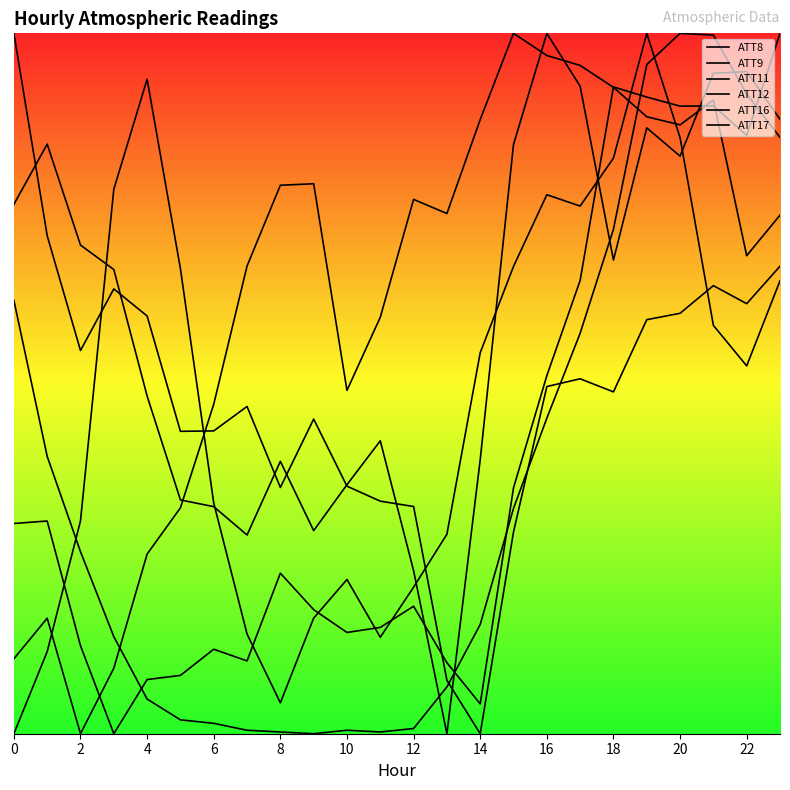

Which series has the widest spread of values?

ATT8